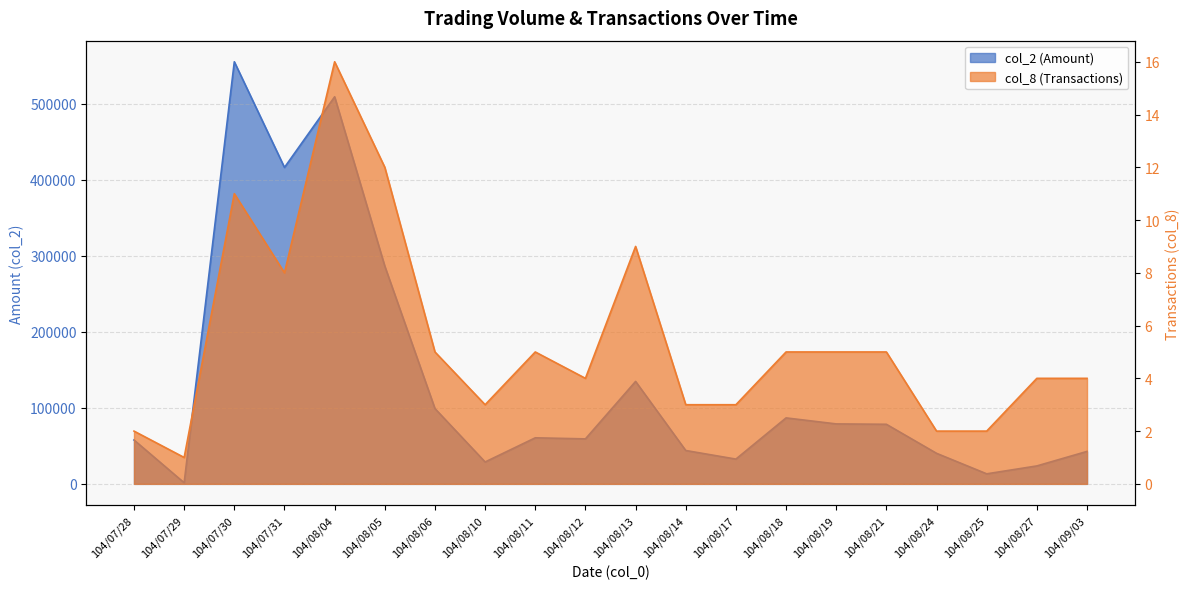

True or false: col_8 (Transactions) and col_2 (Amount) cross at least once.

False